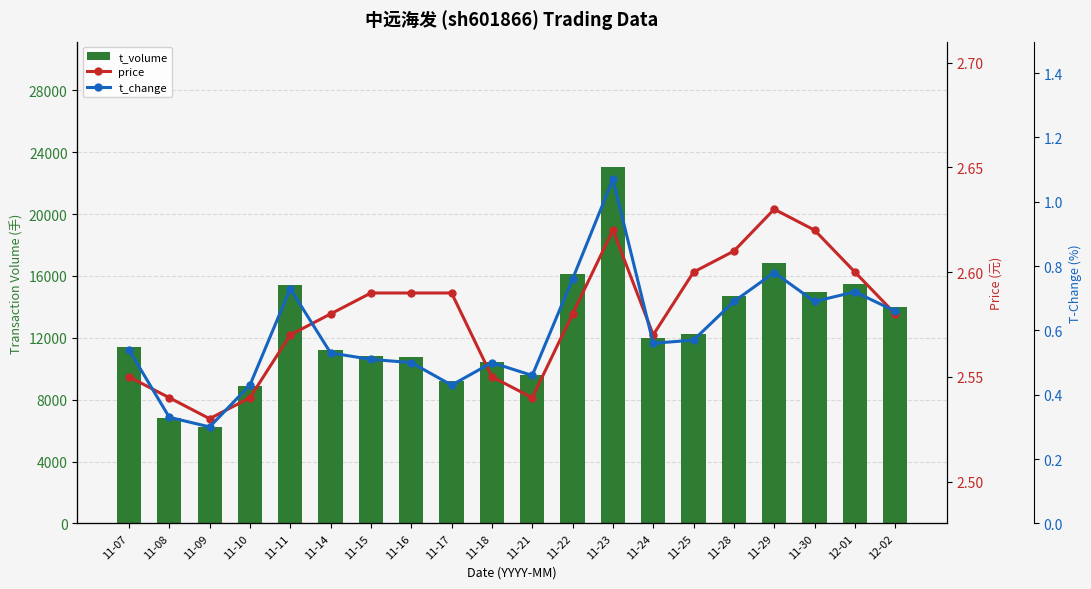

Reading left to right, list all the values displayed in this chart.

t_volume: 11411.0	6828.0	6211.0	8871.0	15389.0	11200.0	10834.0	10770.0	9206.0	10468.0	9568.0	16112.0	23076.0	12004.0	12274.0	14715.0	16860.0	14953.0	15482.0	13981.0
price: 2.5	2.5	2.5	2.5	2.6	2.6	2.6	2.6	2.6	2.5	2.5	2.6	2.6	2.6	2.6	2.6	2.6	2.6	2.6	2.6
t_change: 0.5	0.3	0.3	0.4	0.7	0.5	0.5	0.5	0.4	0.5	0.5	0.8	1.1	0.6	0.6	0.7	0.8	0.7	0.7	0.7